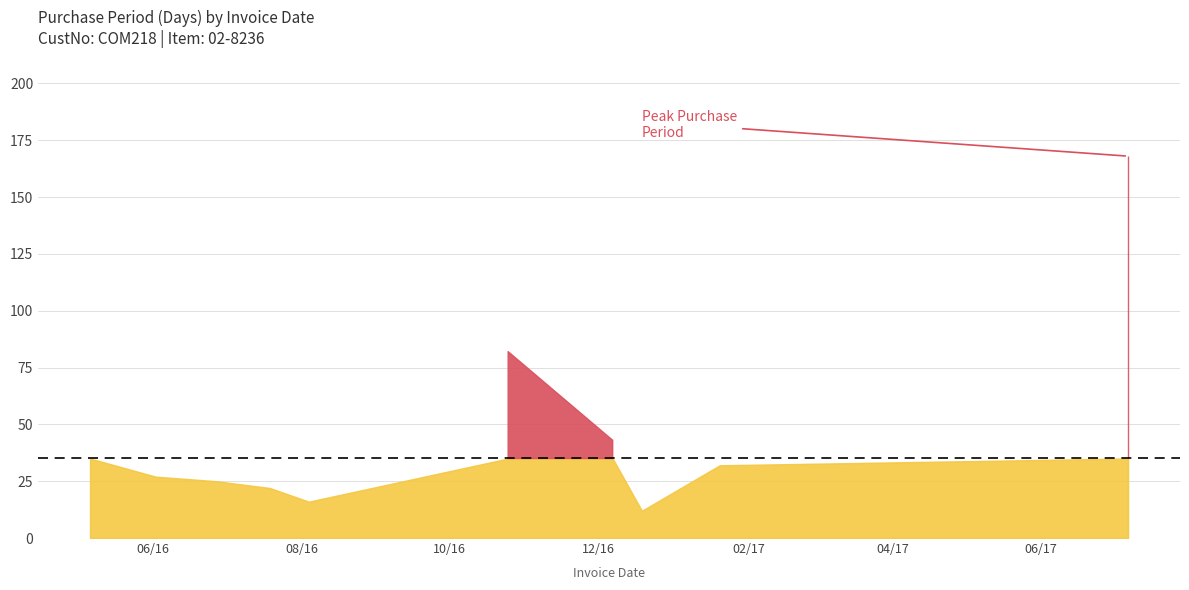

What is the change in value from 2016-06-02 to 2016-12-07?

+16